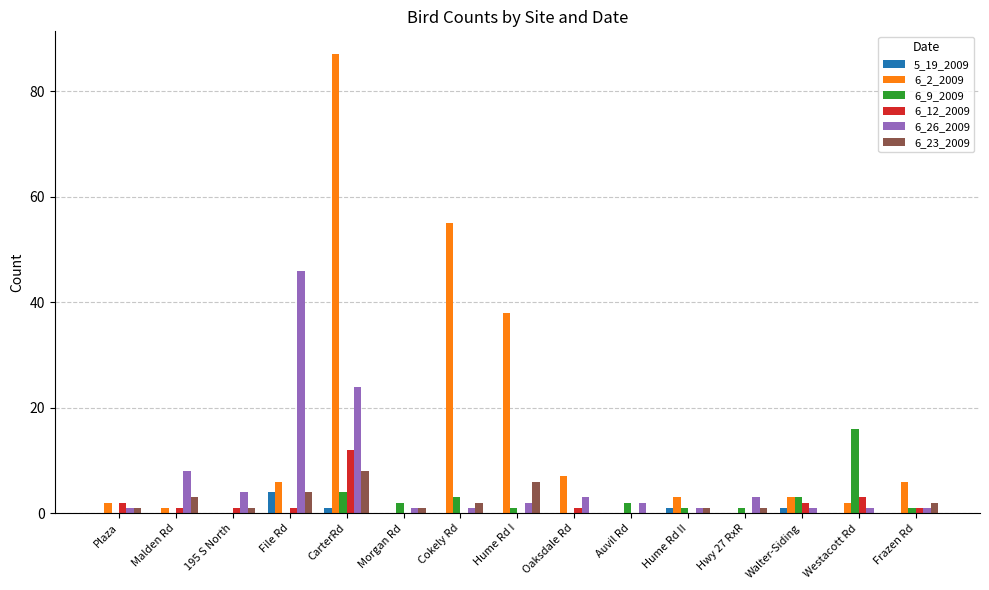

Reading right to left, list all the values displayed in this chart.

5_19_2009: 0	0	1	0	1	0	0	0	0	0	1	4	0	0	0
6_2_2009: 6	2	3	0	3	0	7	38	55	0	87	6	0	1	2
6_9_2009: 1	16	3	1	1	2	0	1	3	2	4	0	0	0	0
6_12_2009: 1	3	2	0	0	0	1	0	0	0	12	1	1	1	2
6_26_2009: 1	1	1	3	1	2	3	2	1	1	24	46	4	8	1
6_23_2009: 2	0	0	1	1	0	0	6	2	1	8	4	1	3	1